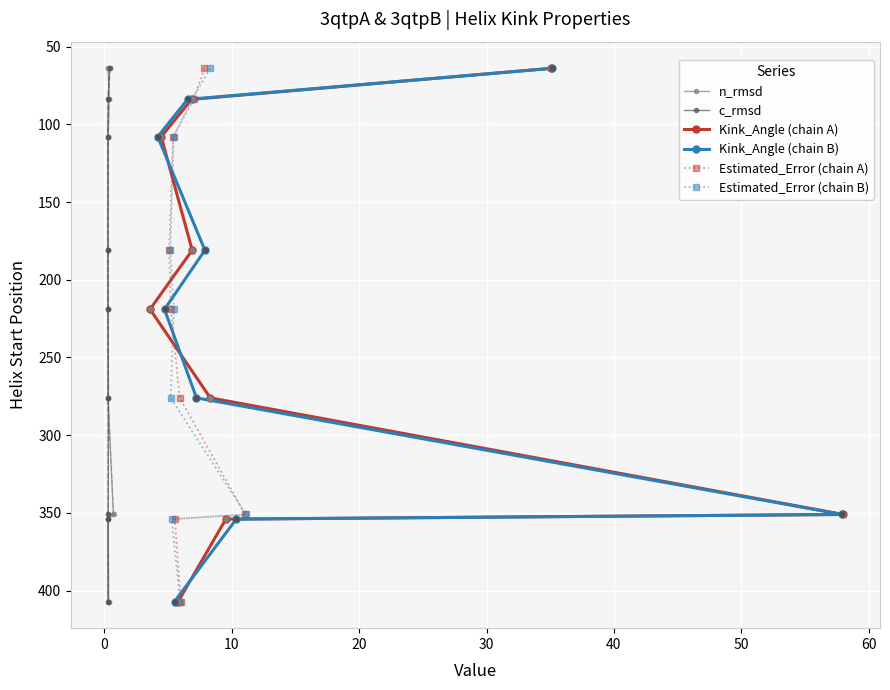

What is the minimum value for c_rmsd?

64